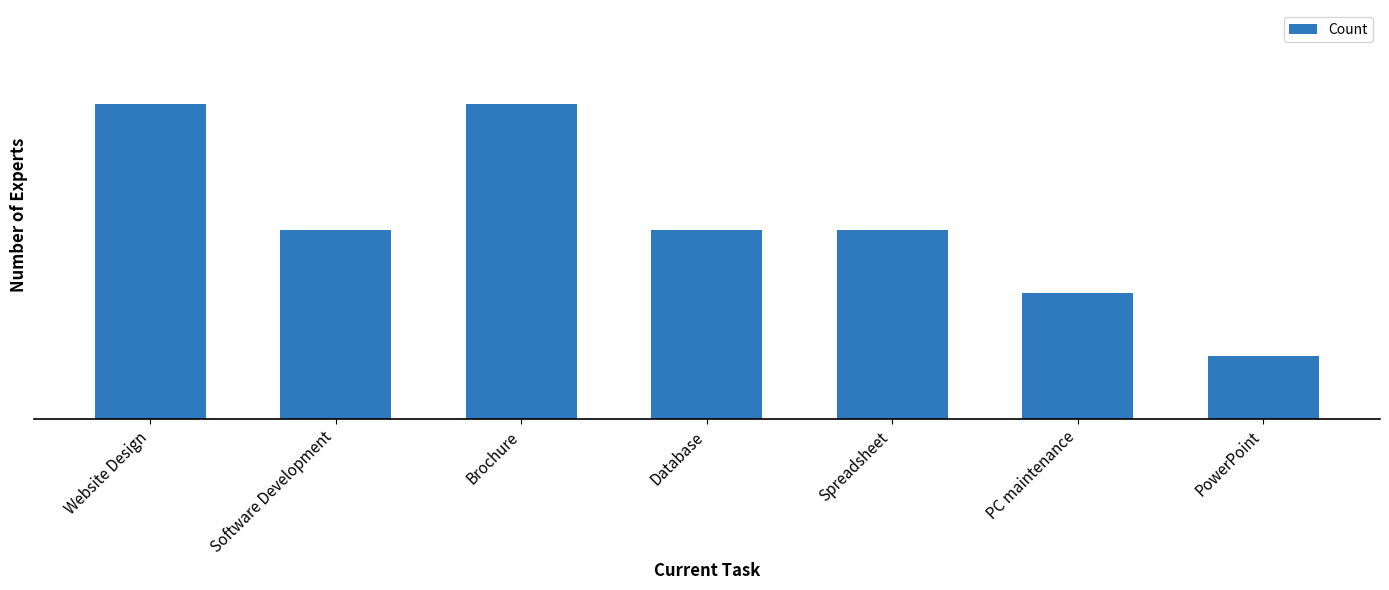

At which category does the chart reach its minimum across all series?

PowerPoint